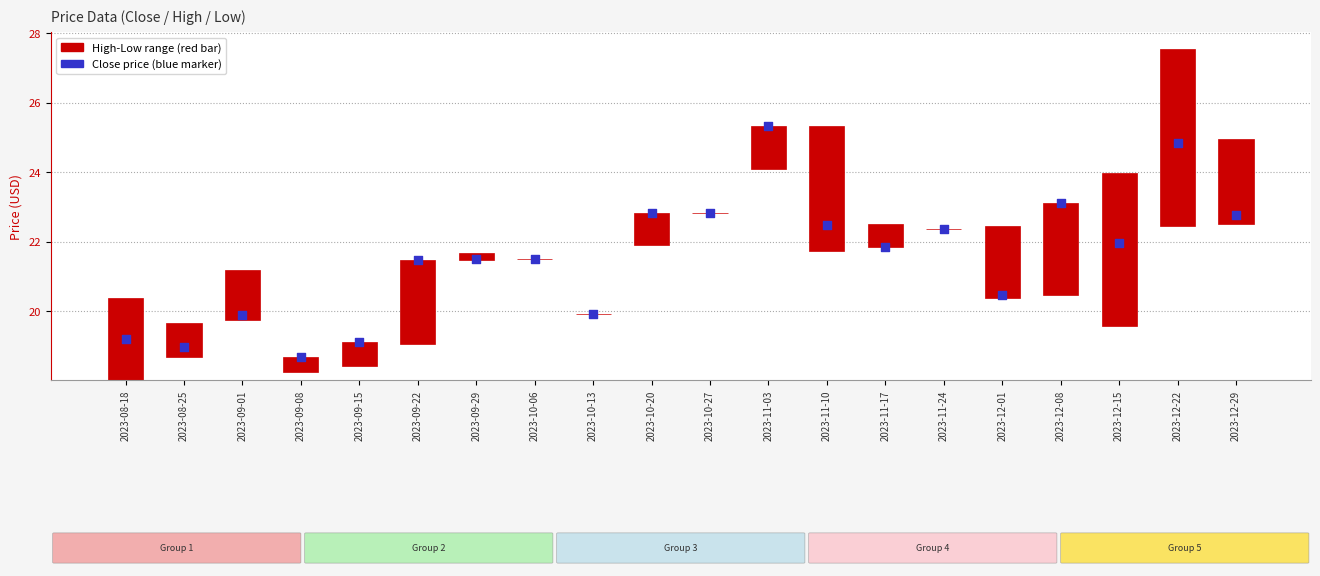

Which has a higher value, 2023-12-01 or 2023-09-29?

2023-09-29